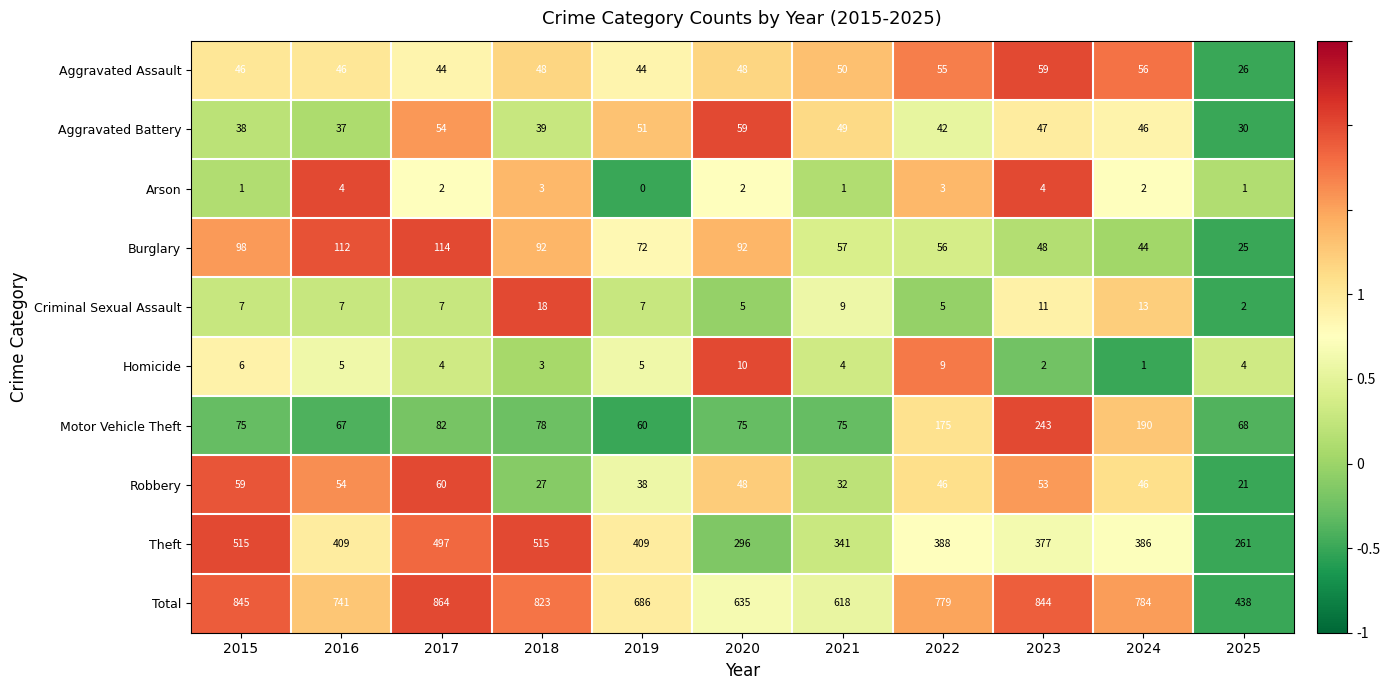

What is the difference between the highest and lowest values at 2022?

776